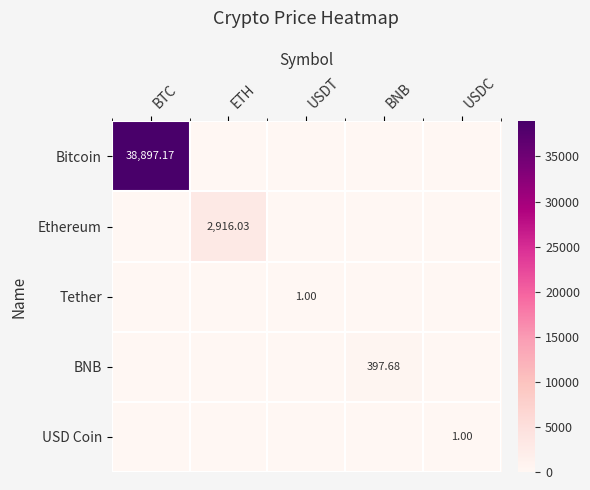

What is the sum of all Tether values?

1.0